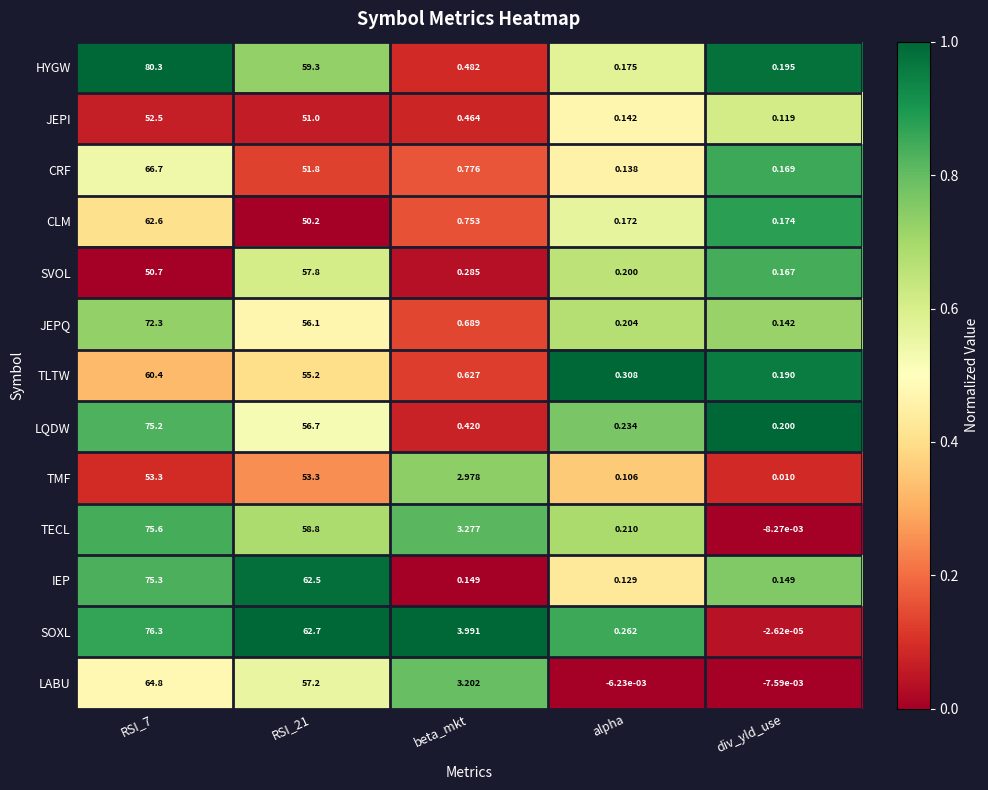

Which series changed the most between RSI_21 and alpha?

SOXL